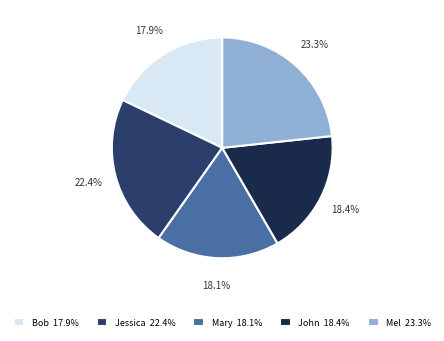

To the nearest percent, what is the difference between the Mel and Mary slice percentages?

5%